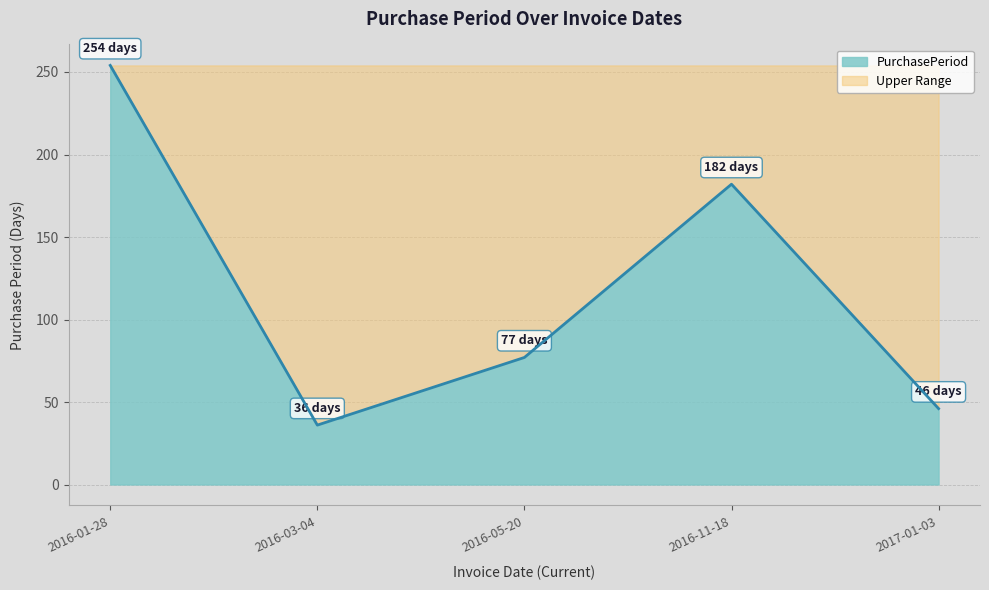

What is the ratio of the value at 2017-01-03 to the value at 2016-03-04?

1.3